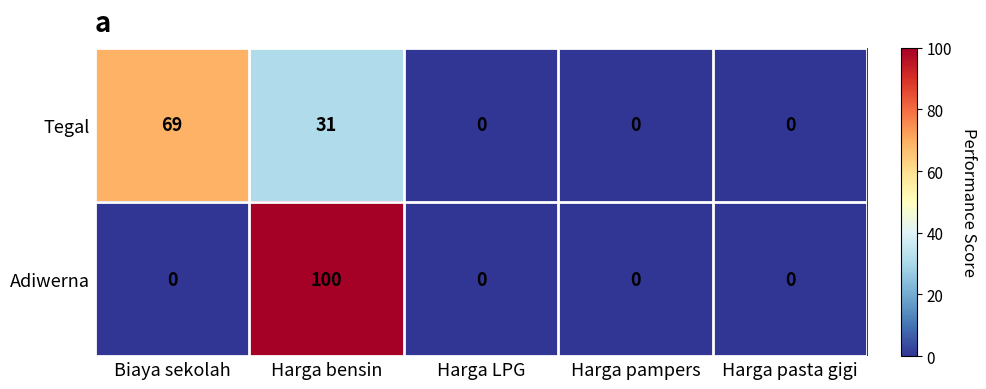

How many series are shown in this chart?

2